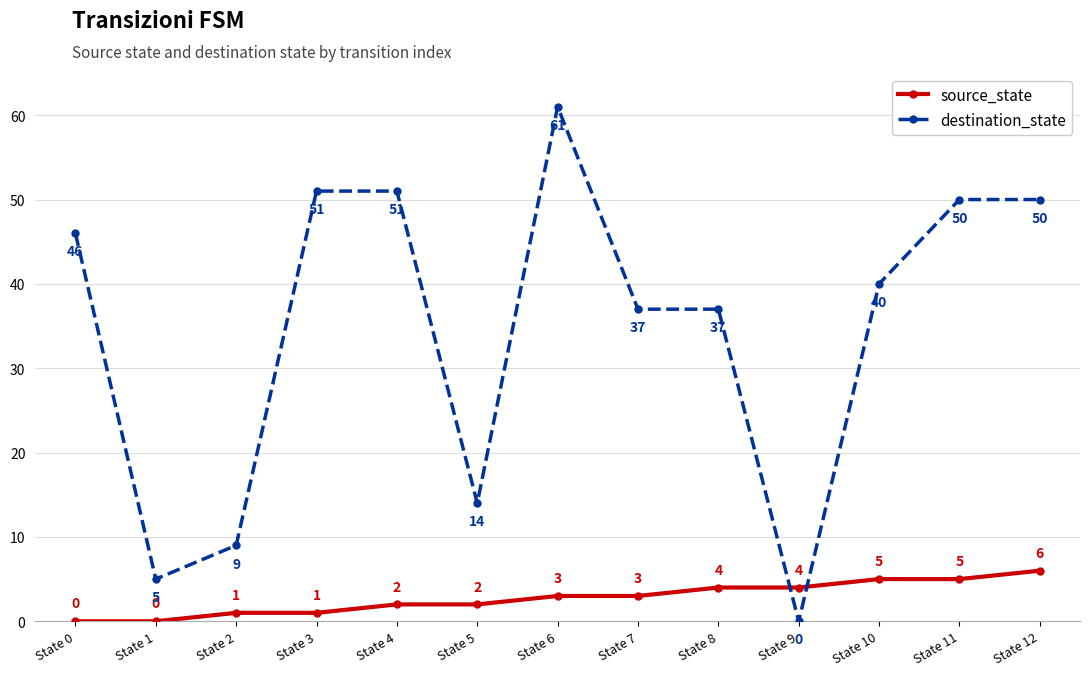

At State 6, list the series in order from largest to smallest.

destination_state, source_state